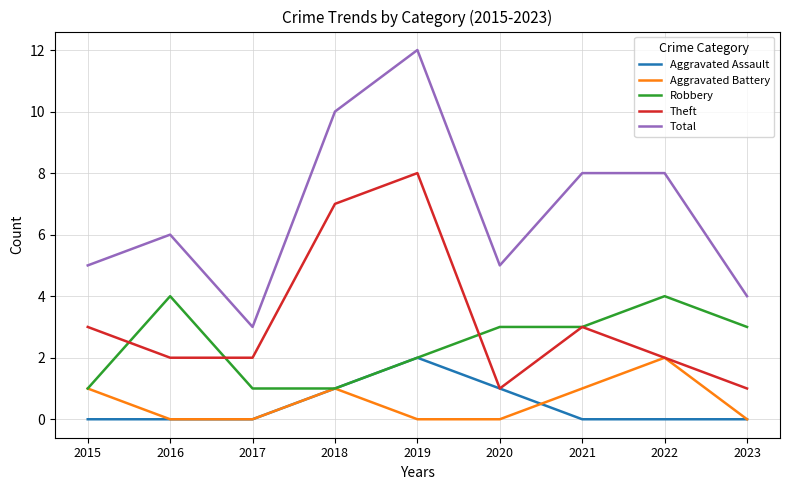

Which category has the lowest value in the Total series?

2017